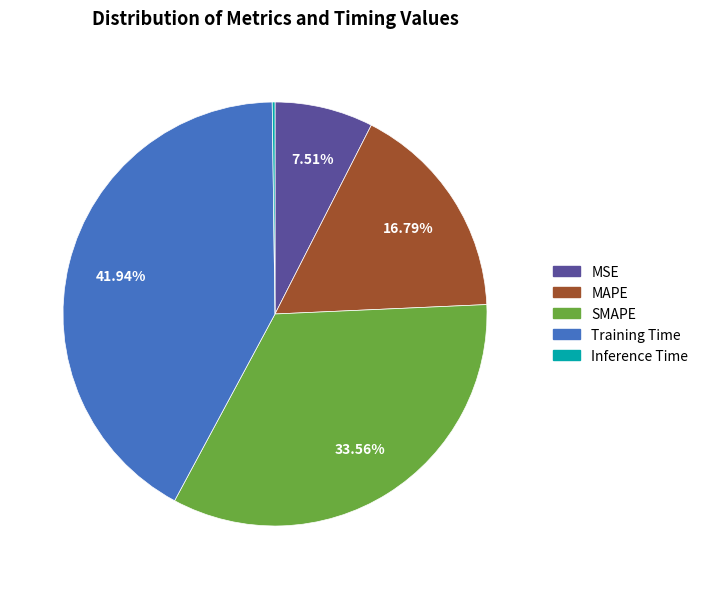

Between MAPE and MSE, which is larger?

MAPE